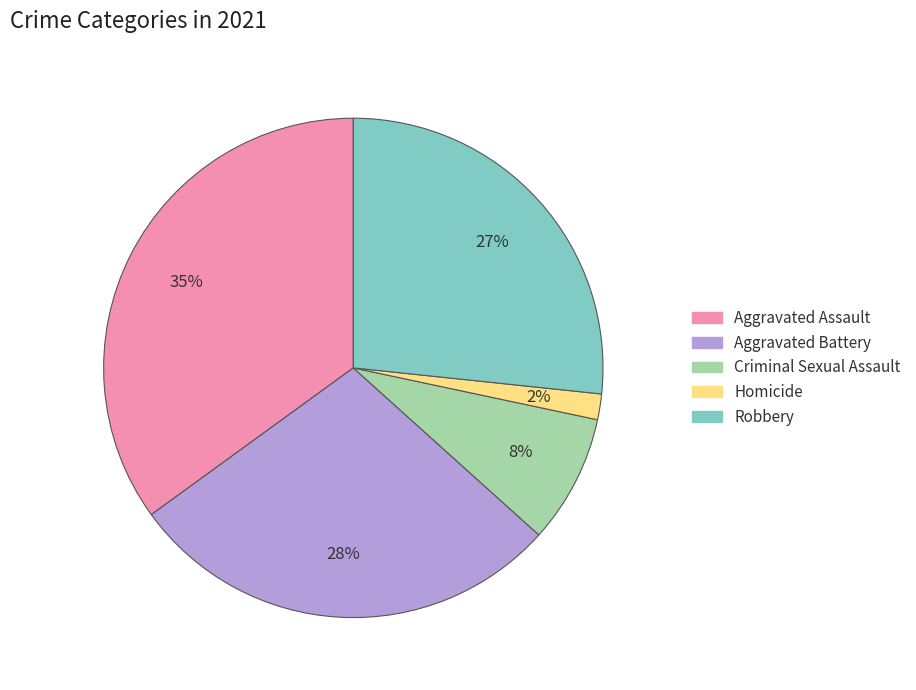

Between Aggravated Battery and Aggravated Assault, which is larger?

Aggravated Assault